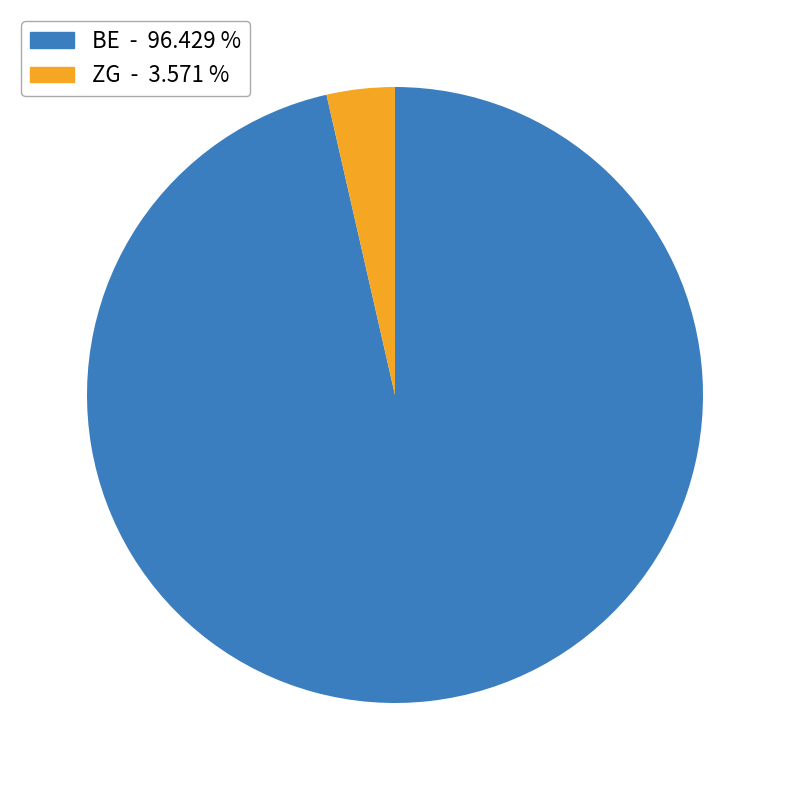

Is there any slice that represents more than half of the pie?

Yes